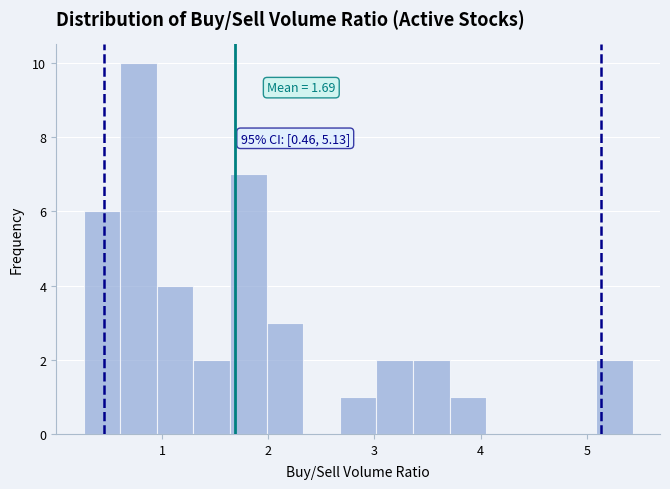

Around what value on the x-axis is the tallest bar? Give the approximate position of its centre, as read against the axis.

0.8